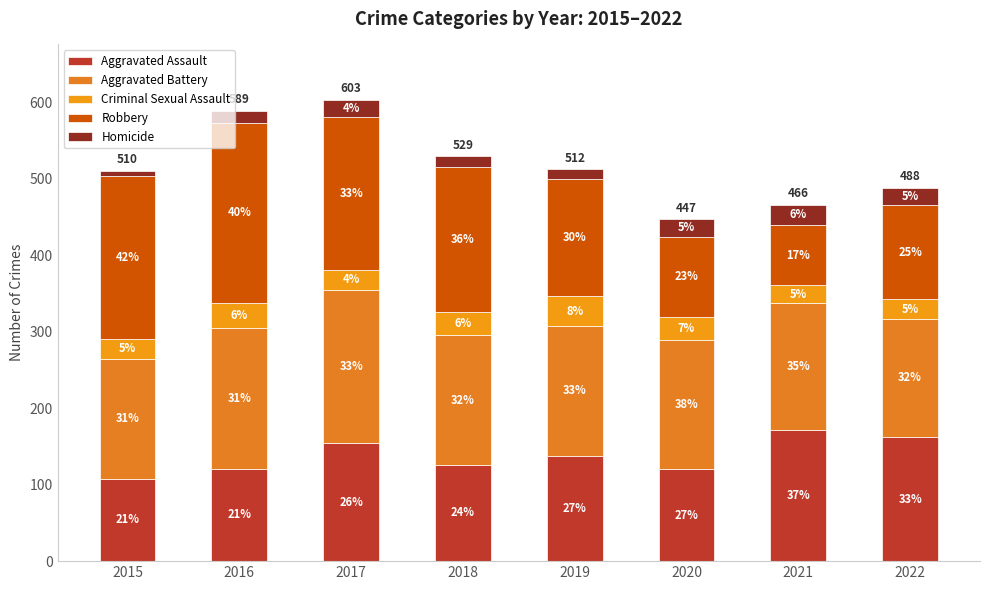

How many bars are there in total?

8